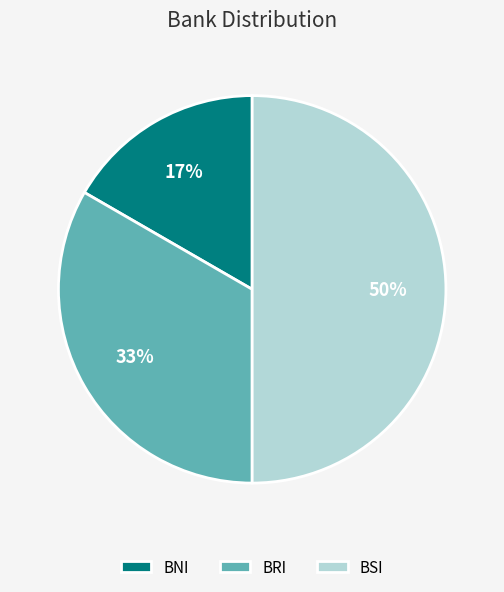

Do BRI and BSI together represent more than half of the pie?

Yes